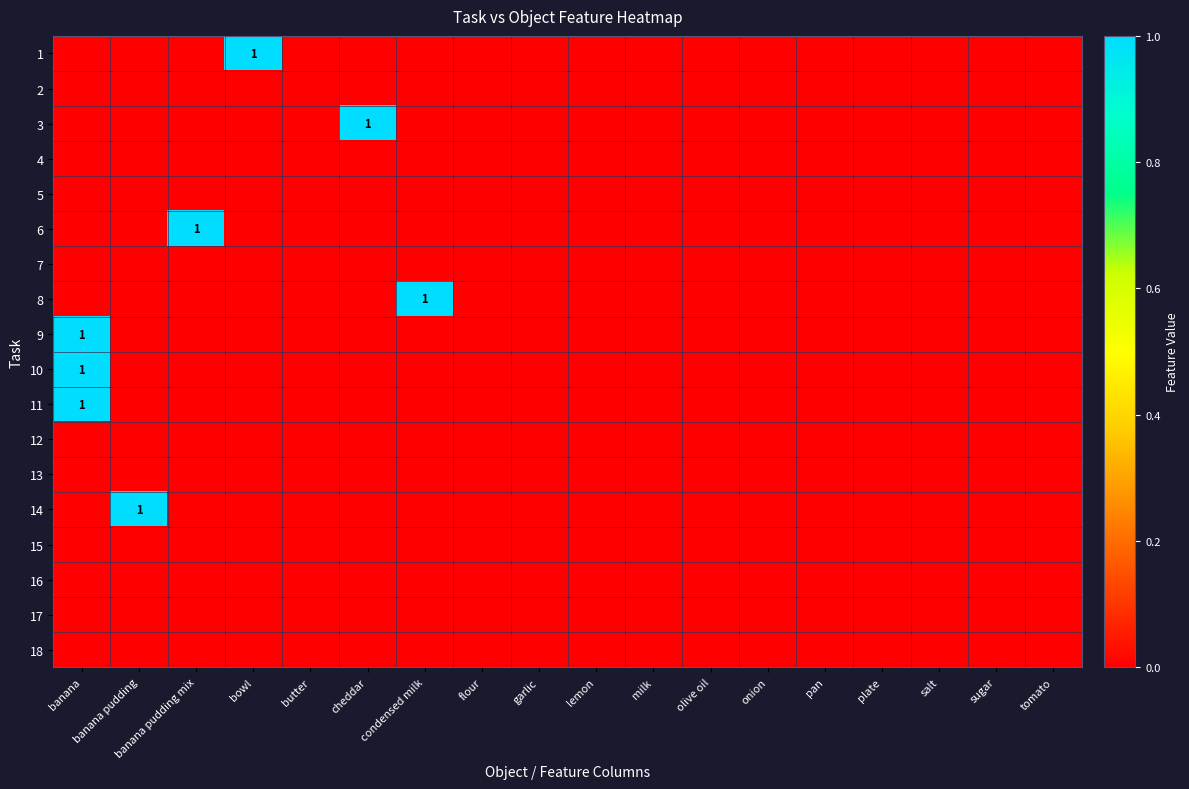

True or false: 15 has a value of 0 at olive oil.

True